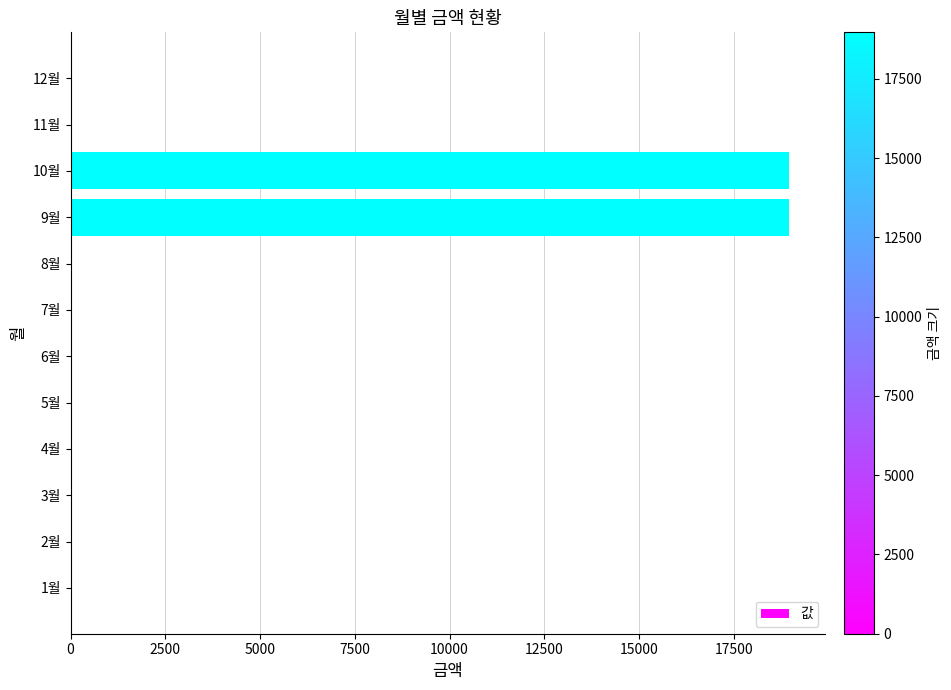

The value at 7월 is 0. True or false?

True